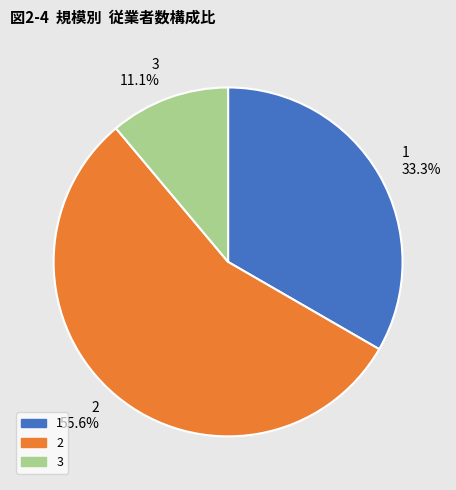

Does any single category account for the majority?

Yes